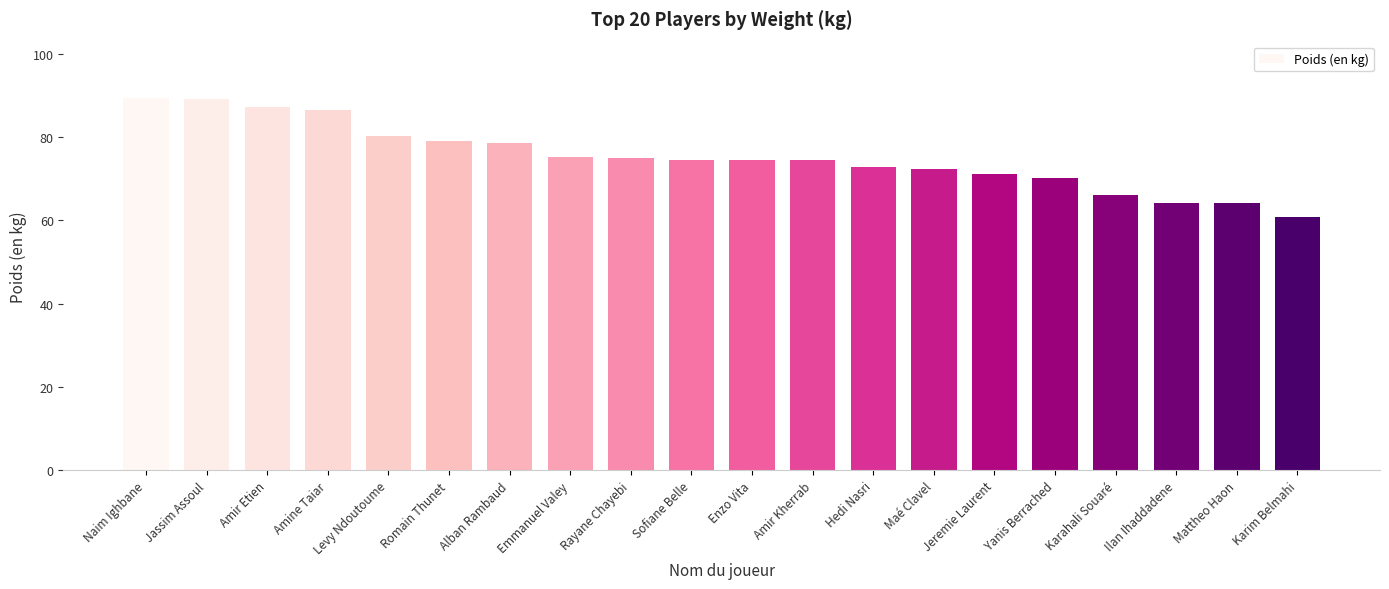

Is it true that the value at Jeremie Laurent is 103.4?

False